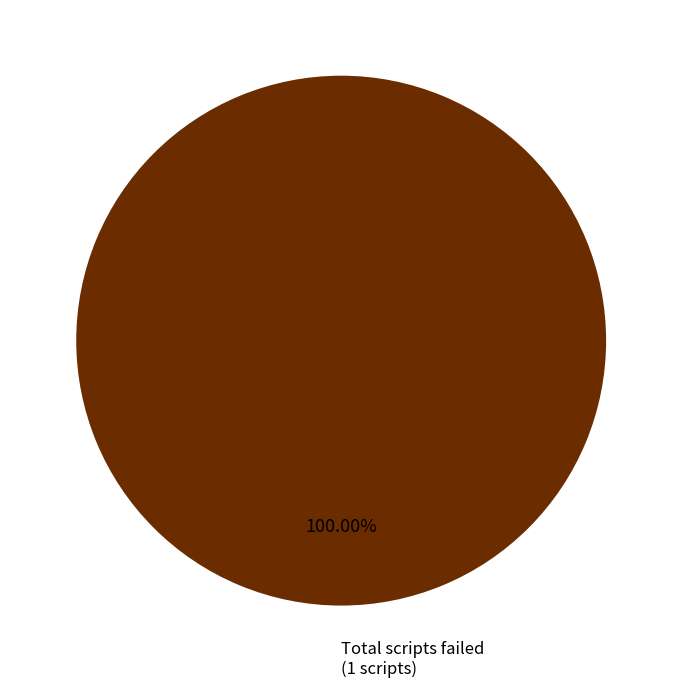

Is there a majority slice in this chart?

Yes